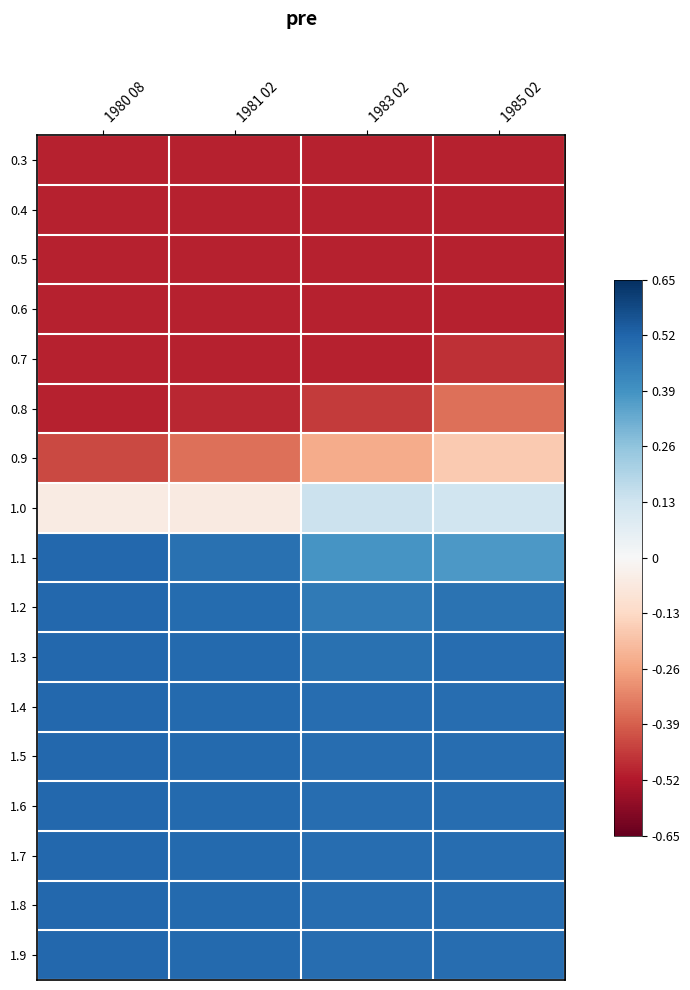

What is the difference between the highest and lowest values at 1980 08?

1.0